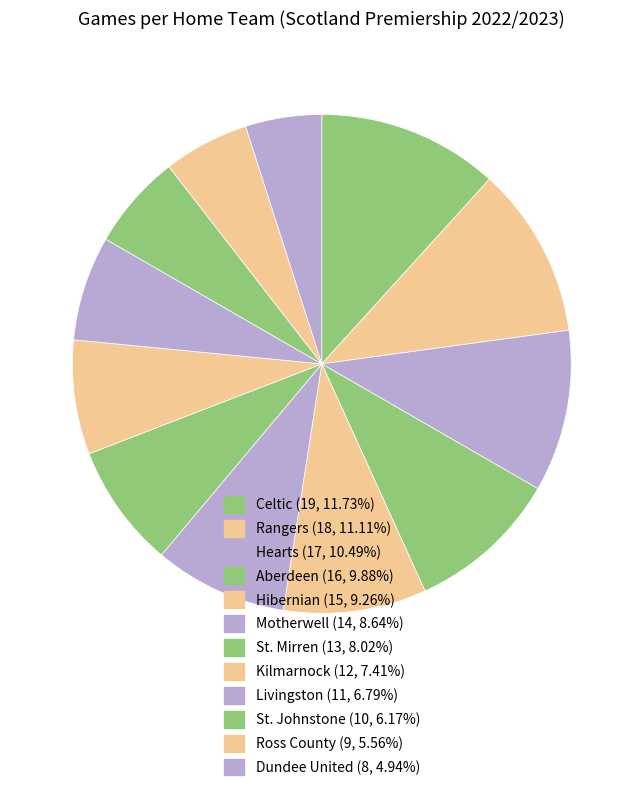

To the nearest percent, what percentage of the pie is St. Mirren?

8%